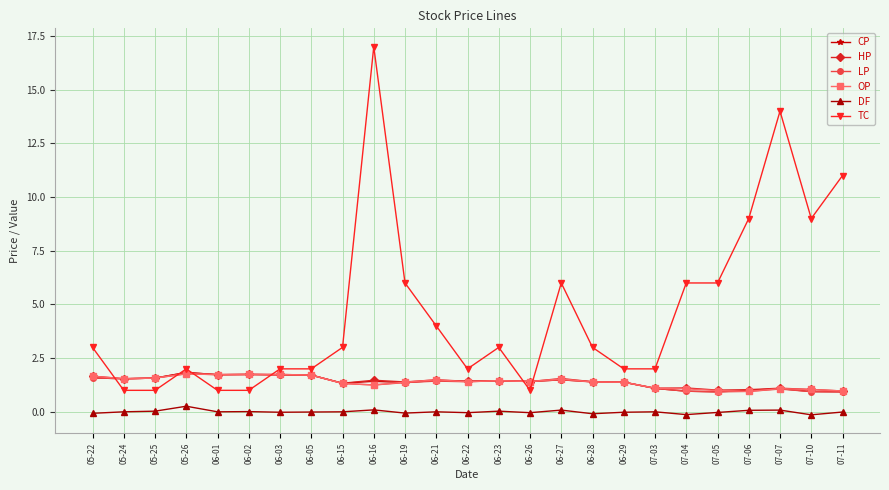

True or false: OP has more than 1 points higher than both neighbors.

True